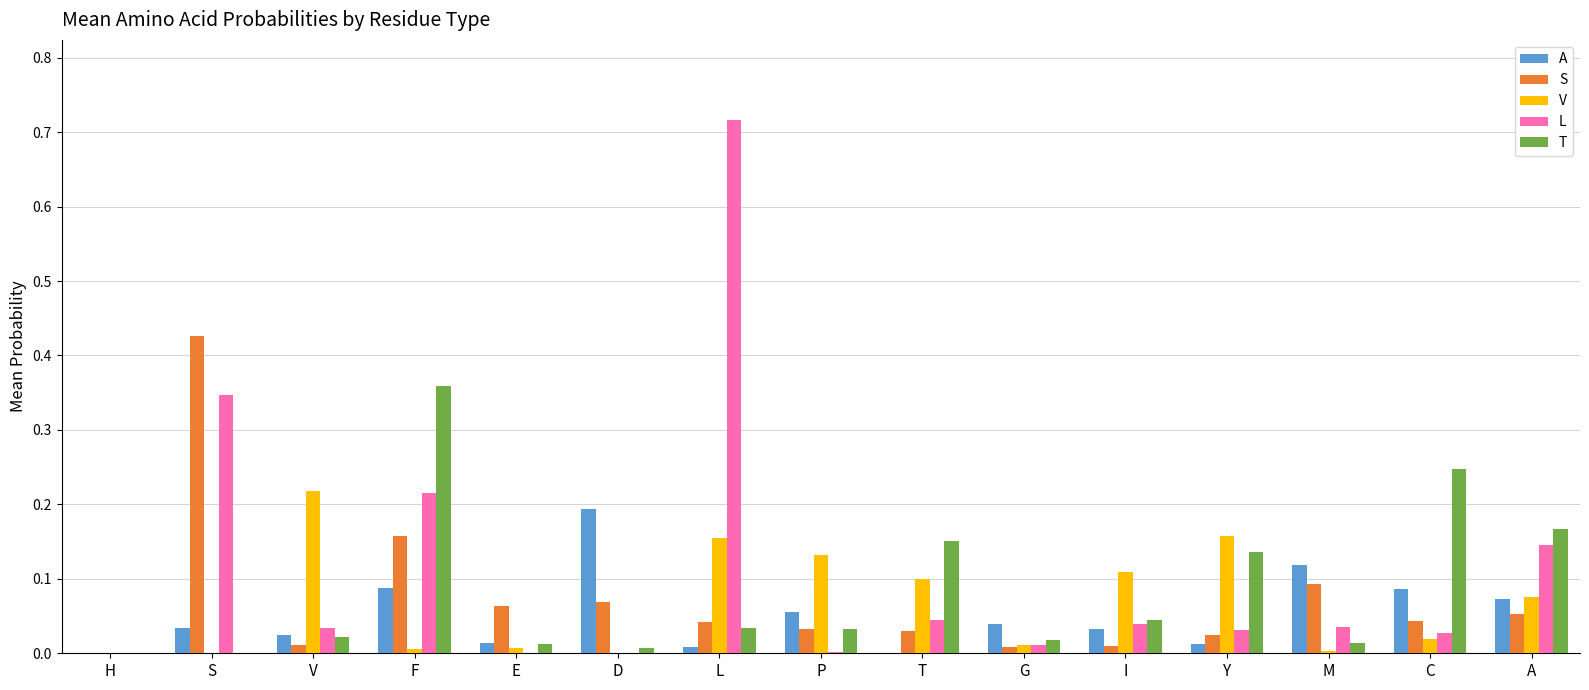

What is the sum of all S values?

1.1